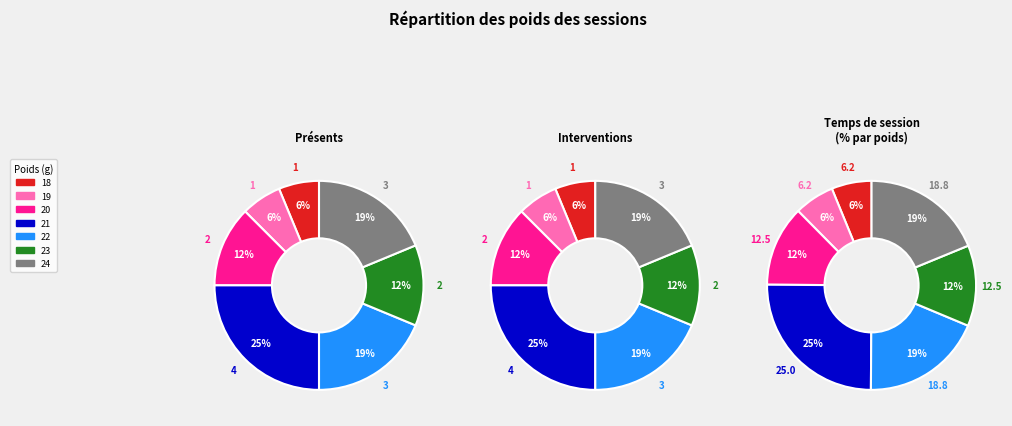

To the nearest percent, what is the difference between the largest and smallest slice percentages?

19%